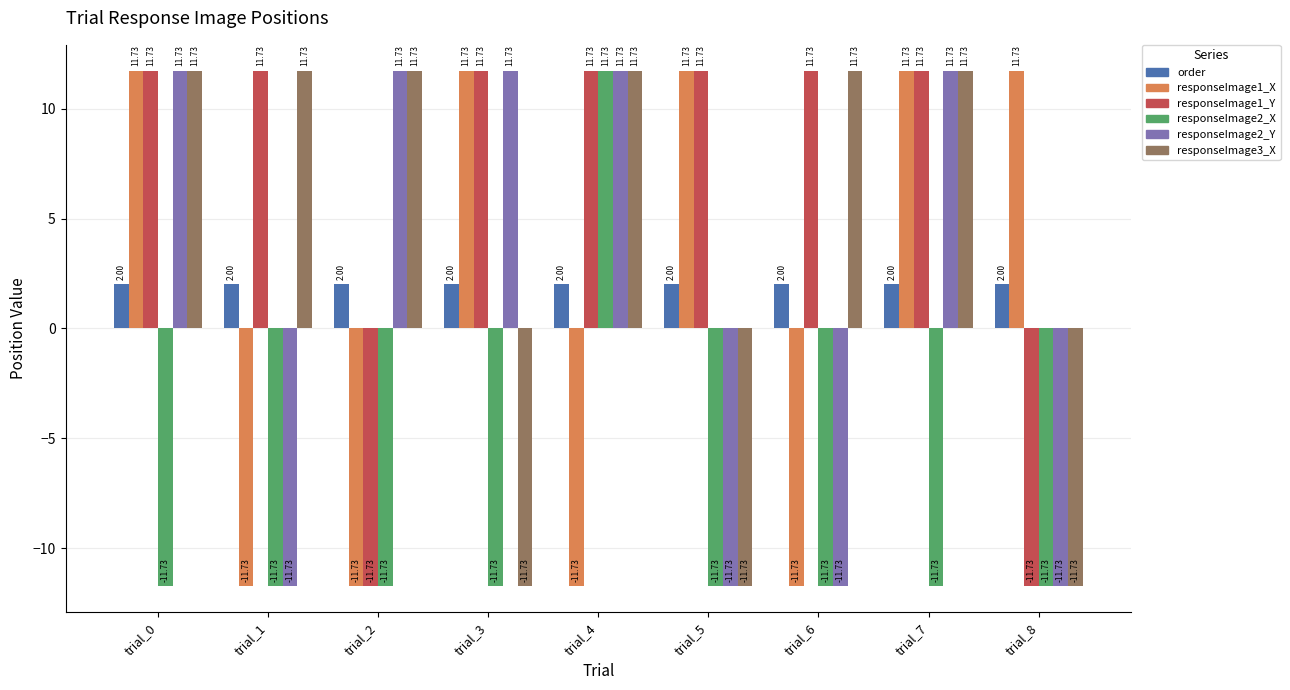

The value of responseImage2_X at trial_2 is -11.7. True or false?

True